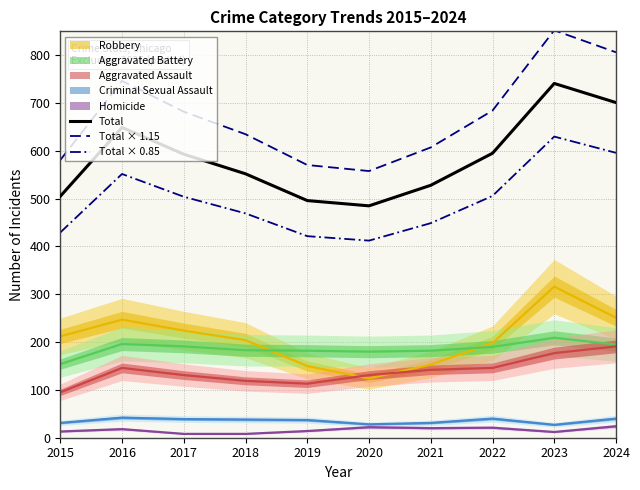

Which label corresponds to the largest value in the chart?

2023